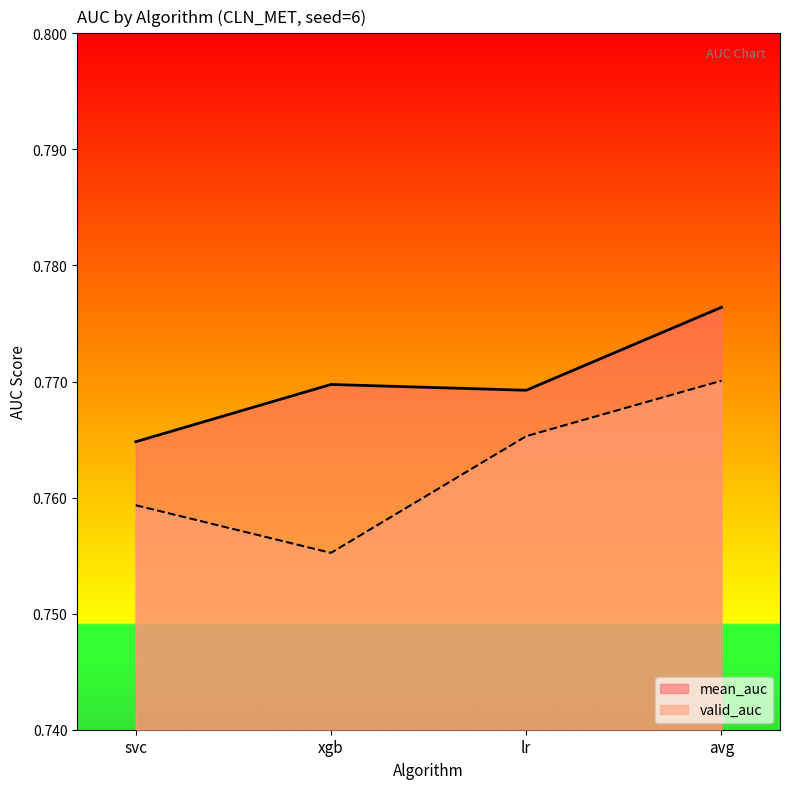

How many lines are shown in the chart?

2